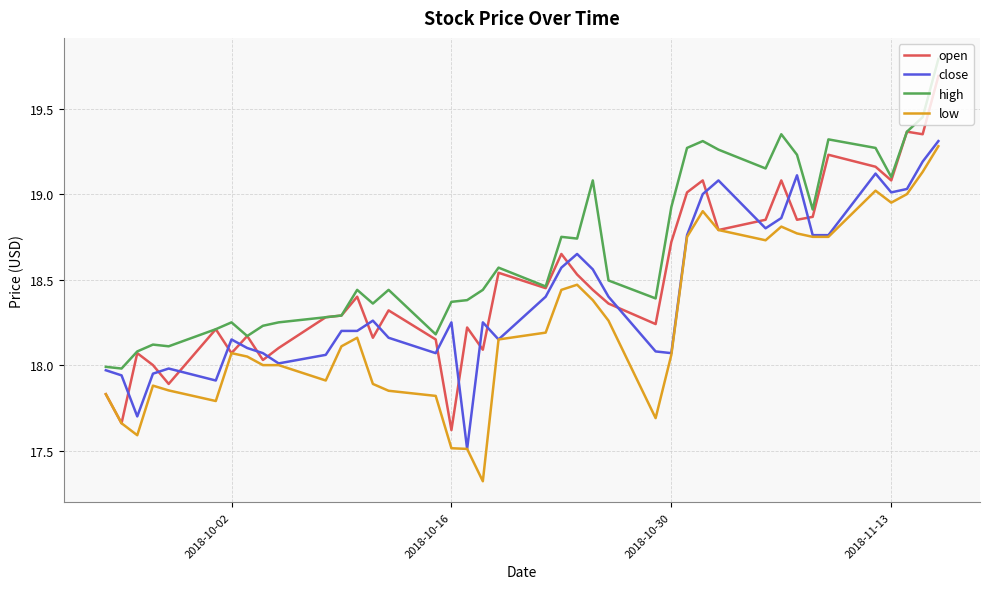

Which series has the largest total across all categories?

high